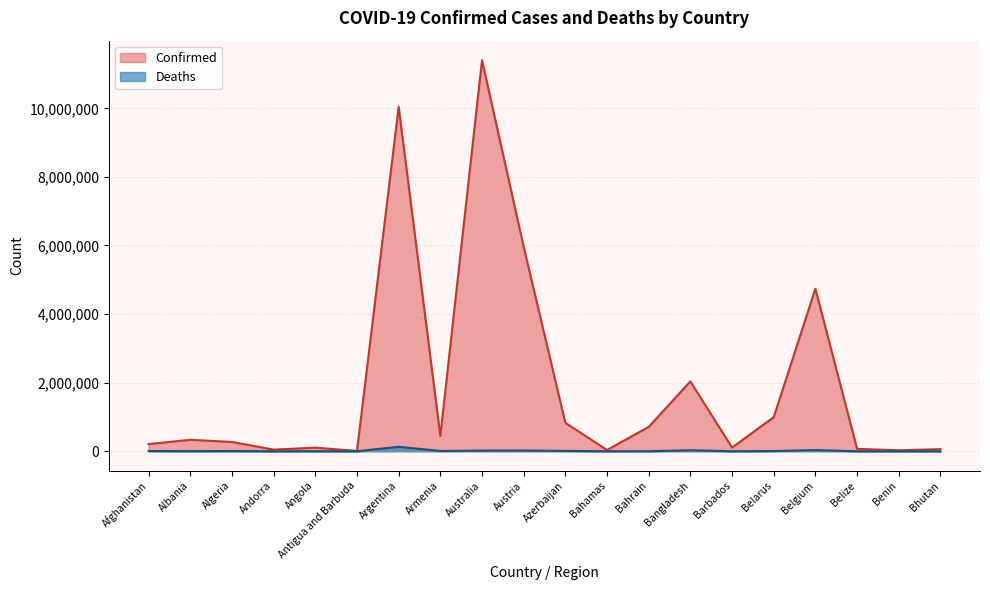

Reading left to right, what are all the values shown in this chart?

Confirmed: 209484	334457	271496	47890	105288	9106	10044957	447308	11401996	5961143	828825	37491	710693	2037871	106798	994037	4739365	70757	27999	62627
Deaths: 7896	3598	6881	165	1933	146	130472	8727	19578	21970	10138	833	1553	29445	579	7118	33814	688	163	21